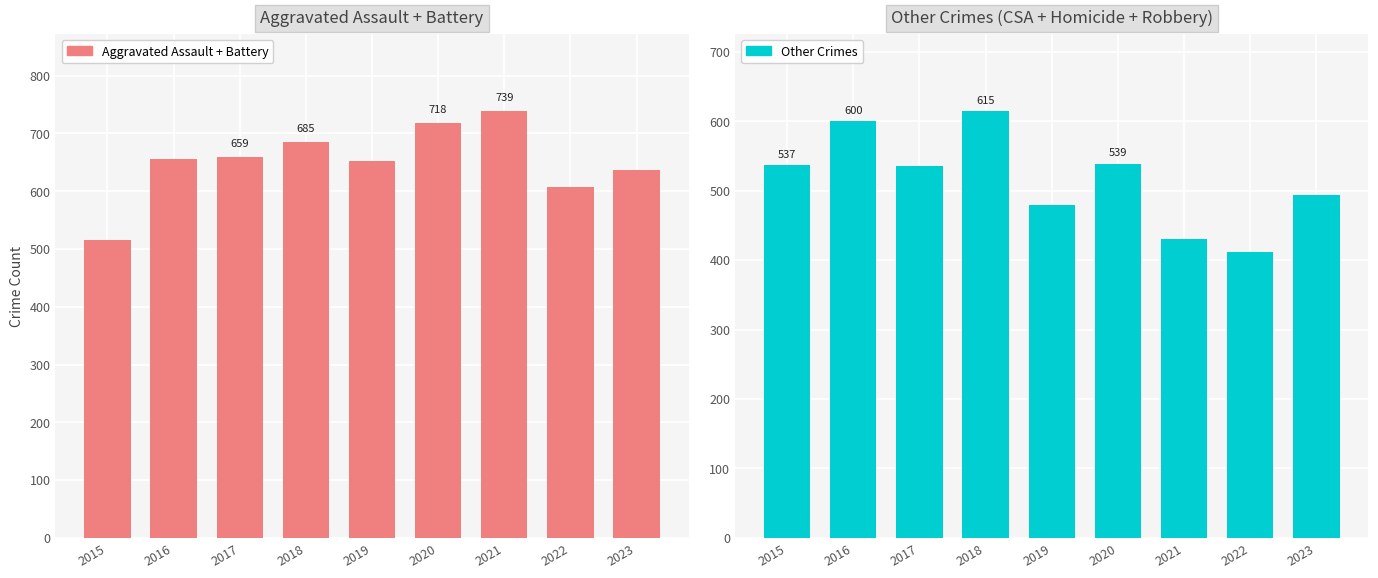

What is the difference between the second highest and second lowest values in the Other Crimes series?

170